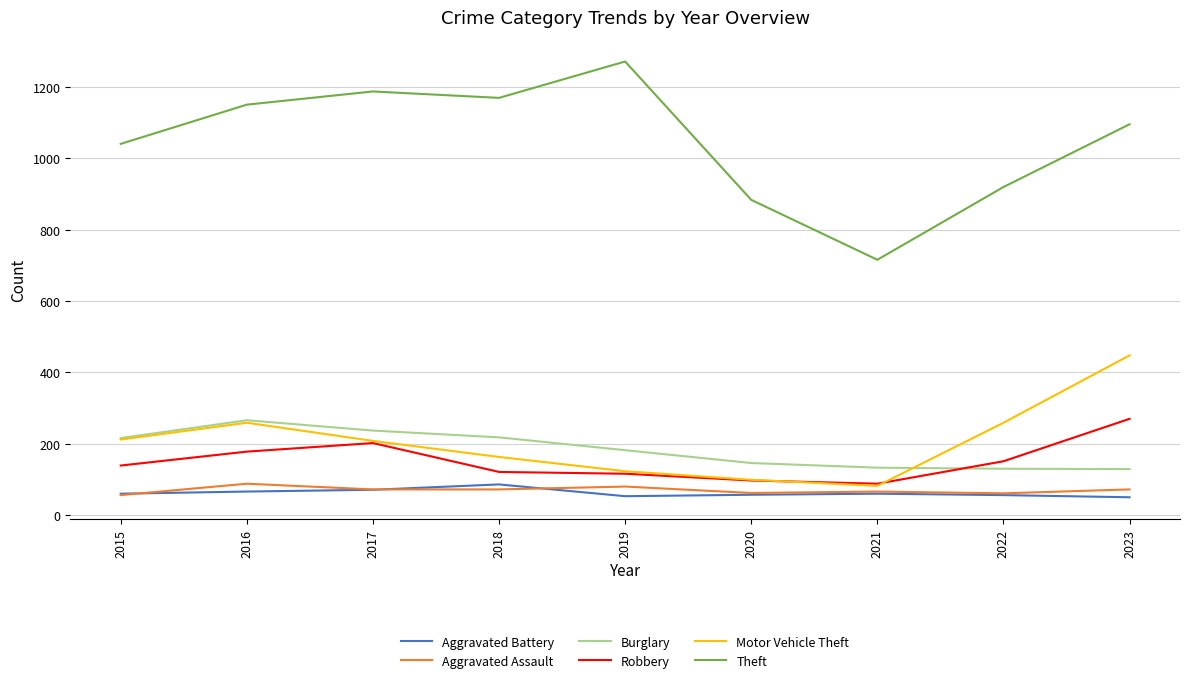

Which series has the largest total across all categories?

Theft